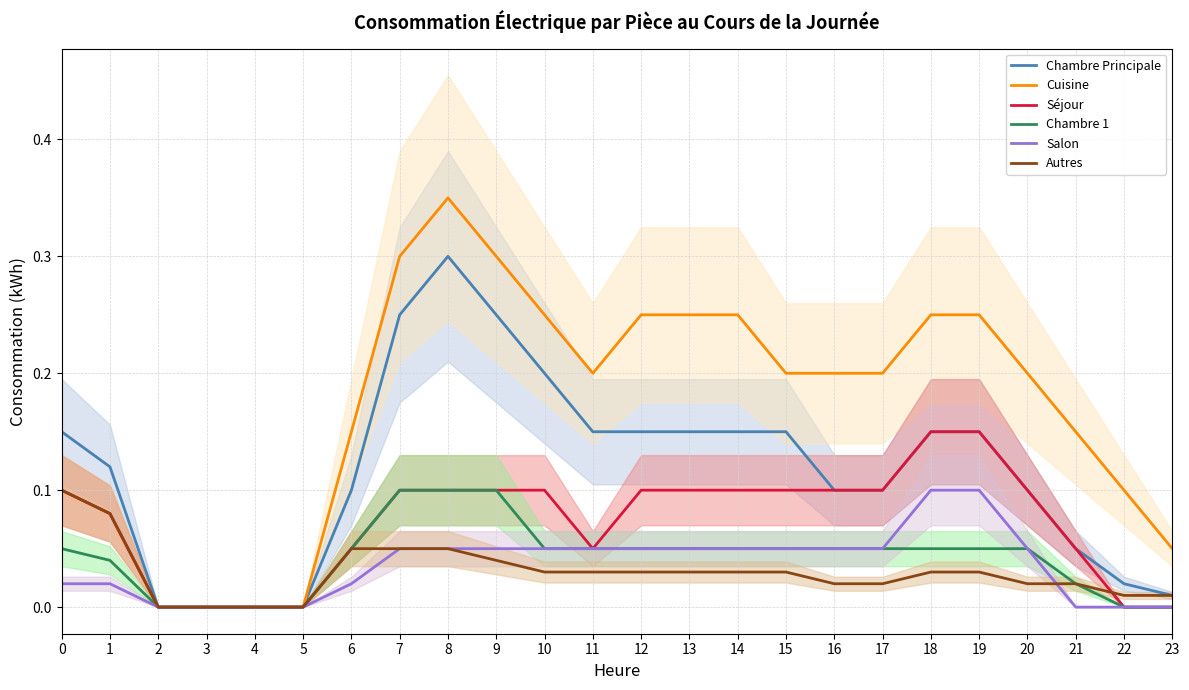

True or false: Chambre Principale and Séjour cross at least once.

False